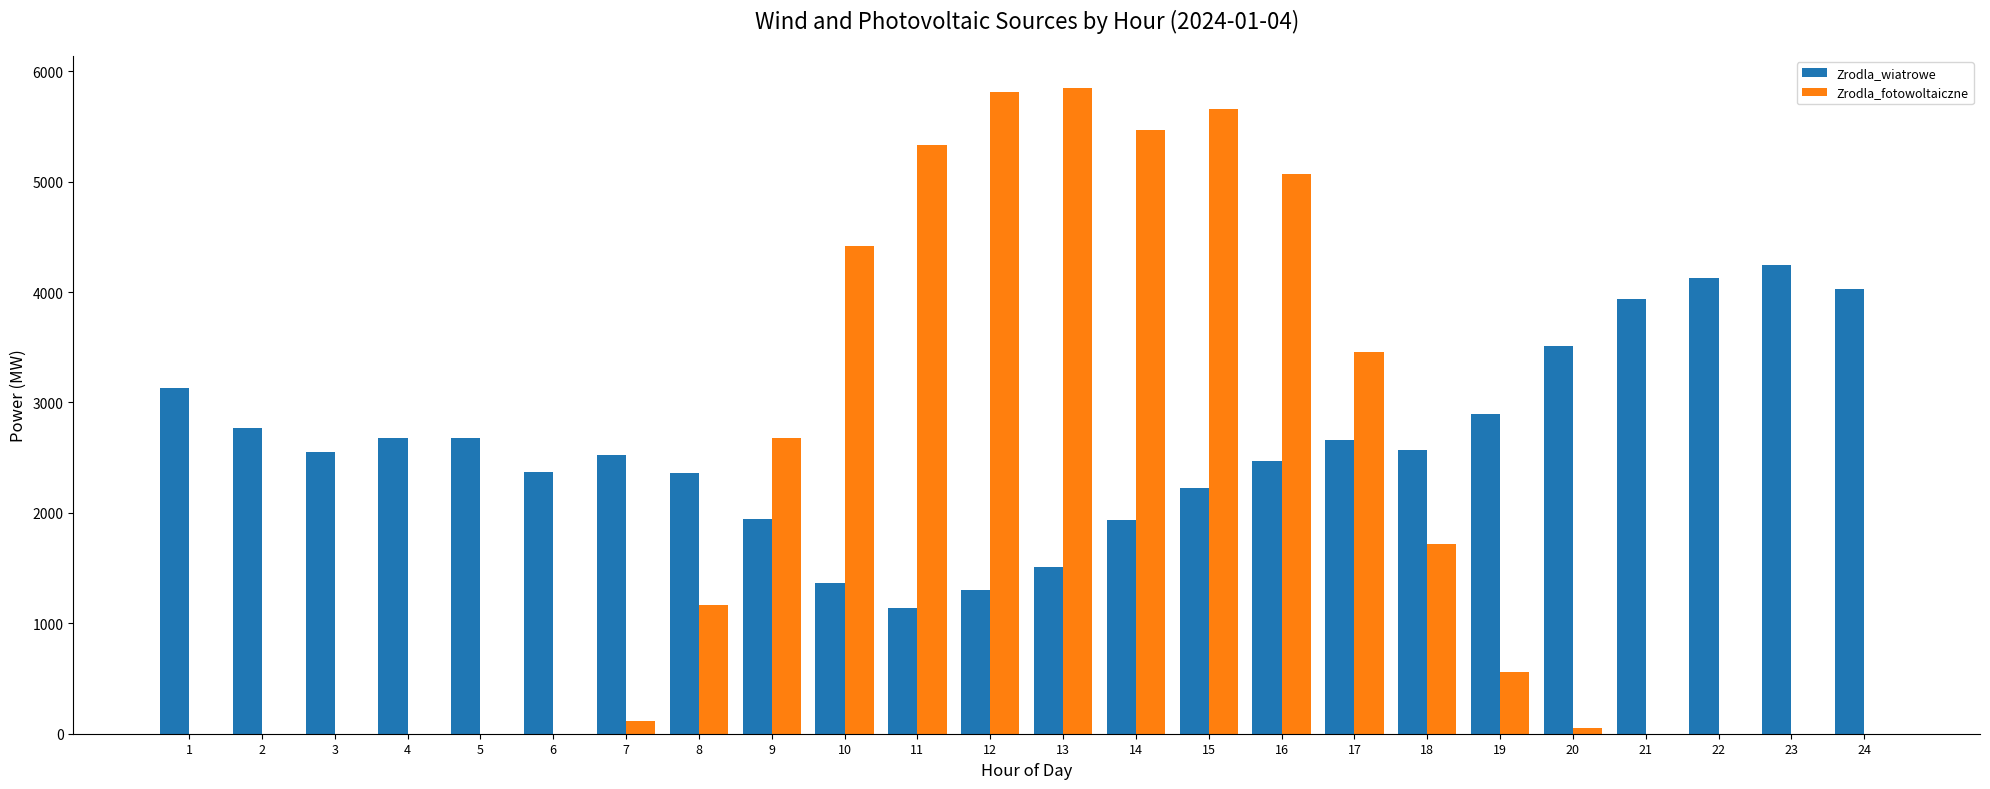

Which series changed the most between 6 and 23?

Zrodla_wiatrowe